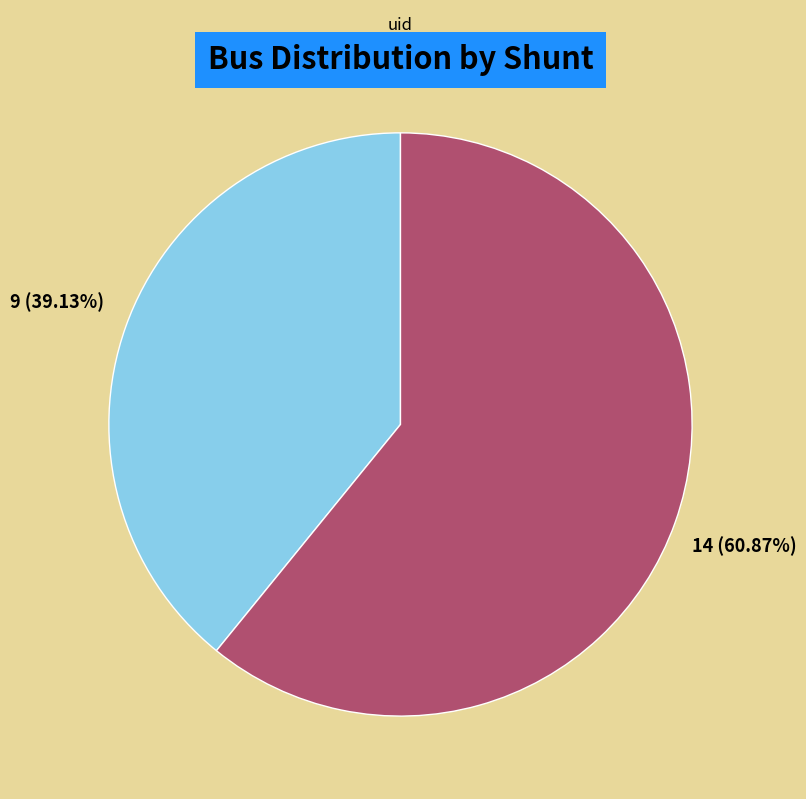

To the nearest percent, what is the difference between the Shunt_2 and Shunt_1 slice percentages?

22%